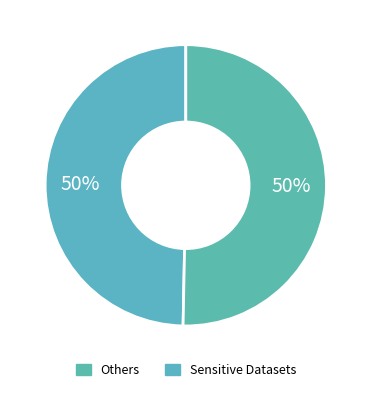

Is there any slice that represents more than half of the pie?

No